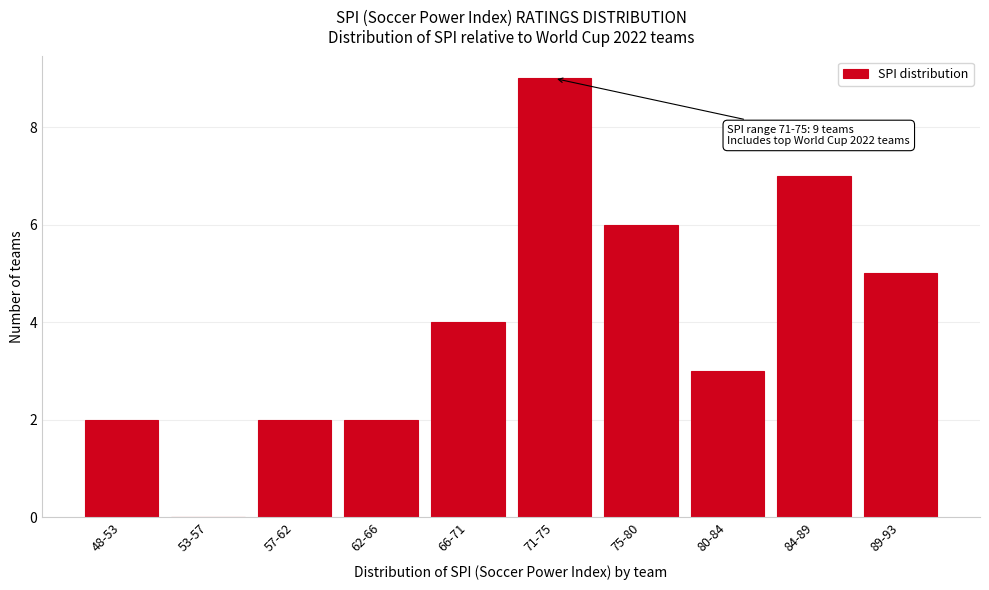

Reading left to right, extract all data points from this chart.

48-53=2	53-57=0	57-62=2	62-66=2	66-71=4	71-75=9	75-80=6	80-84=3	84-89=7	89-93=5